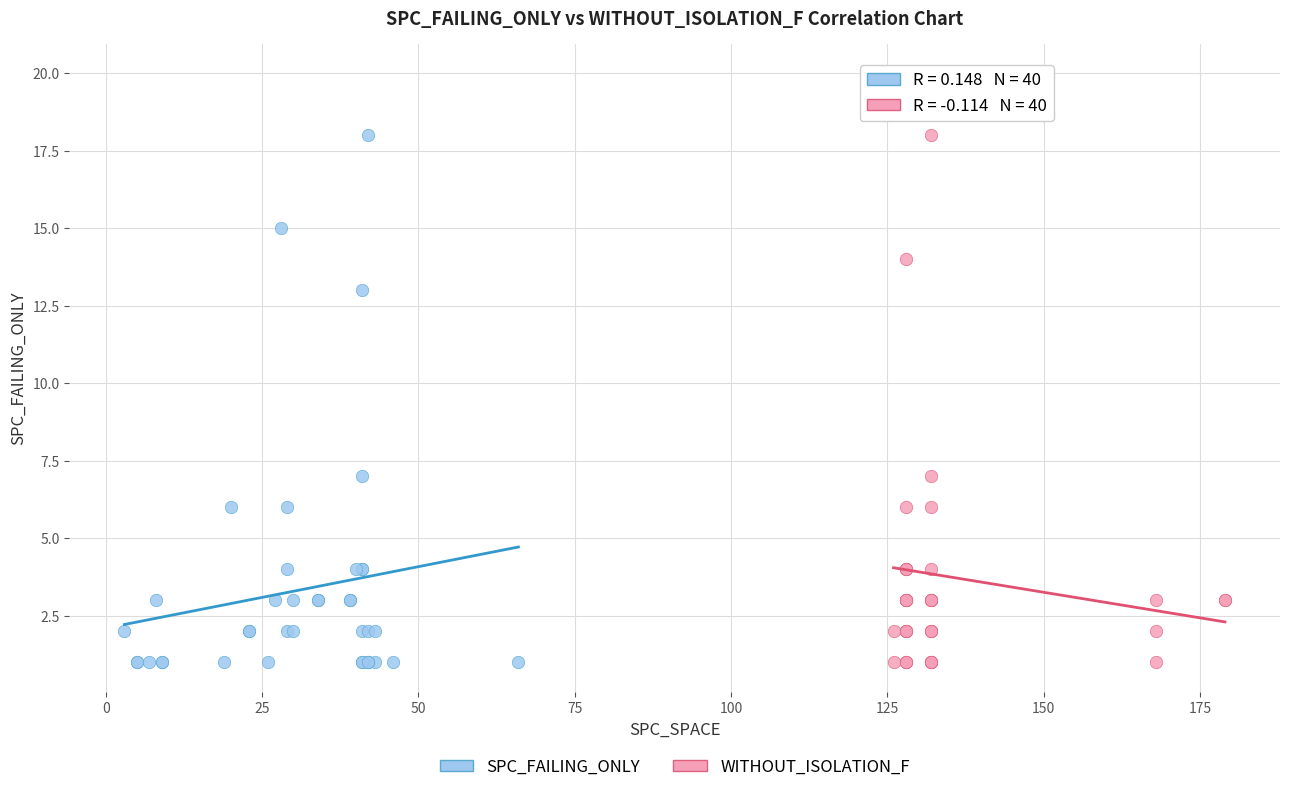

What are all the series names shown in the legend?

SPC_FAILING_ONLY, WITHOUT_ISOLATION_F